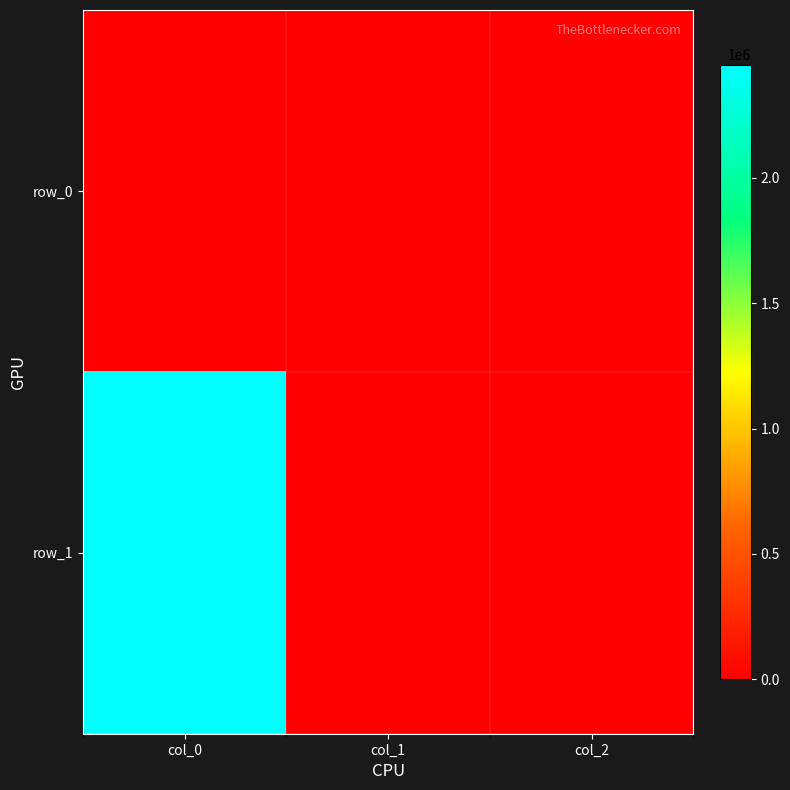

What is the sum of the row_1 values at col_0 and col_2?

2452533.8